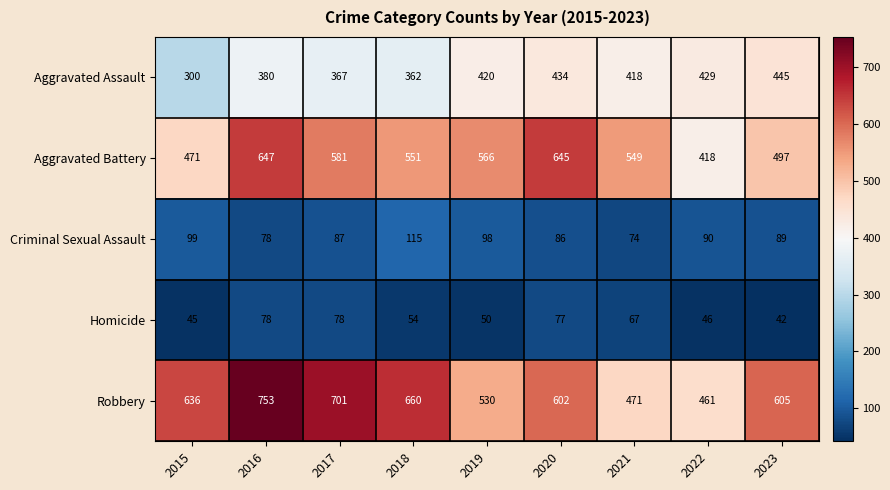

What value does the Criminal Sexual Assault series have at 2018, to the nearest 10?

120